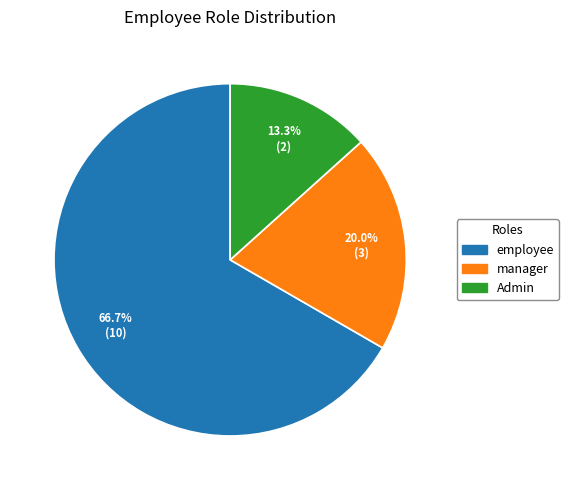

Combined, do manager and Admin account for over 50%?

No